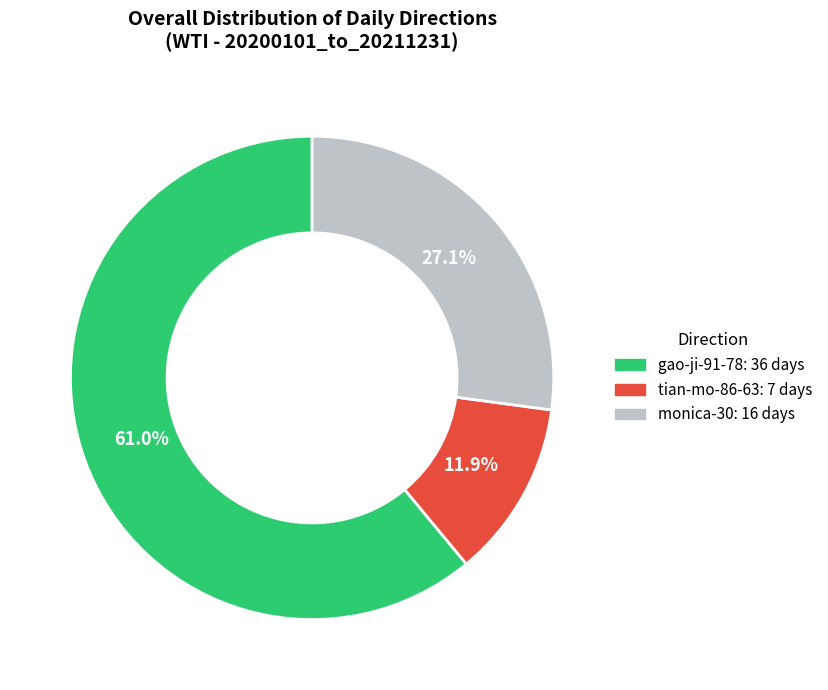

Is there any slice that represents more than half of the pie?

Yes